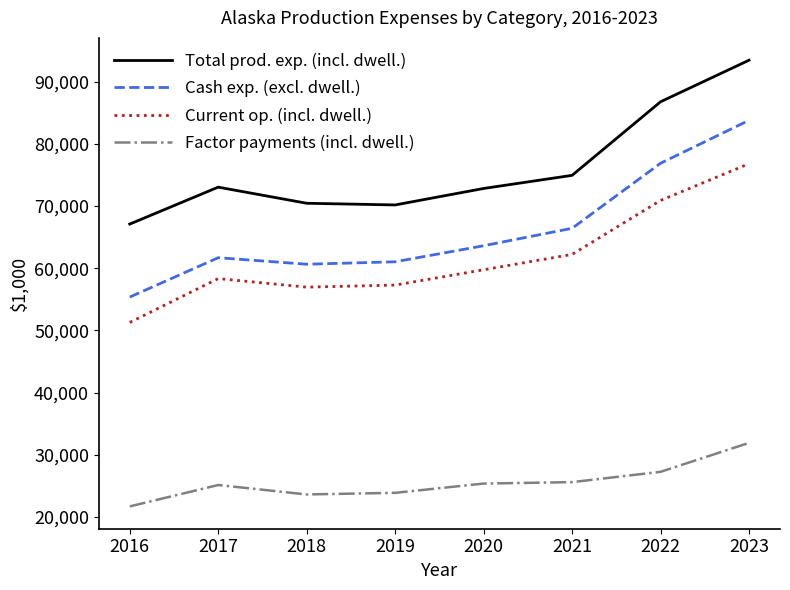

What is the difference between the Current op. (incl. dwell.) values at 2017 and 2021?

3886